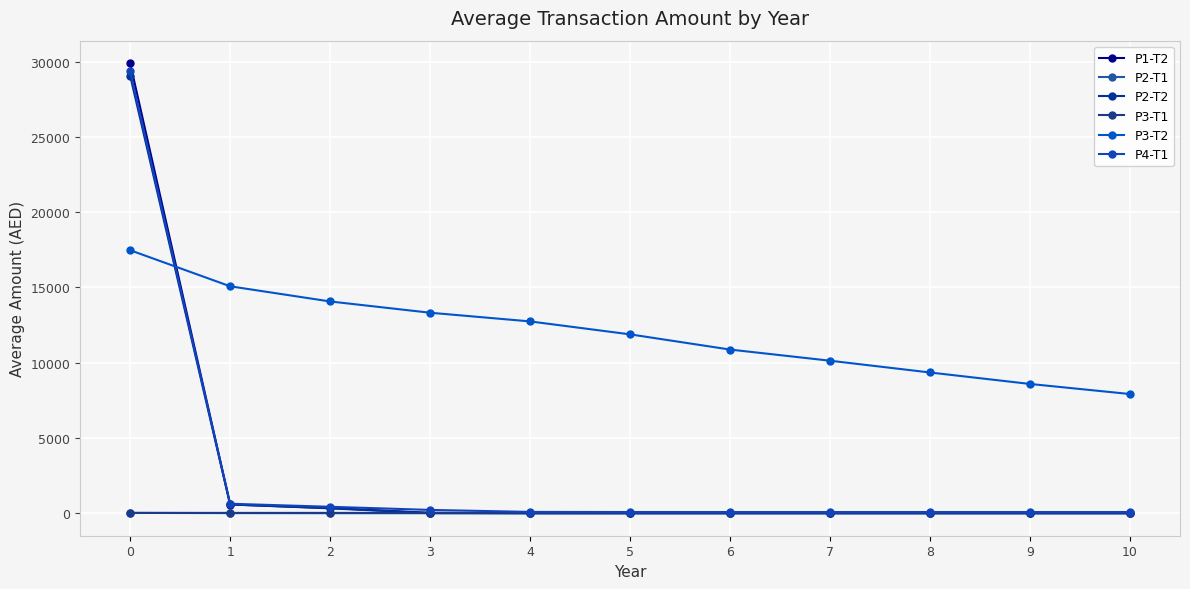

Count the P3-T1 values in the range 21 to 22.

11